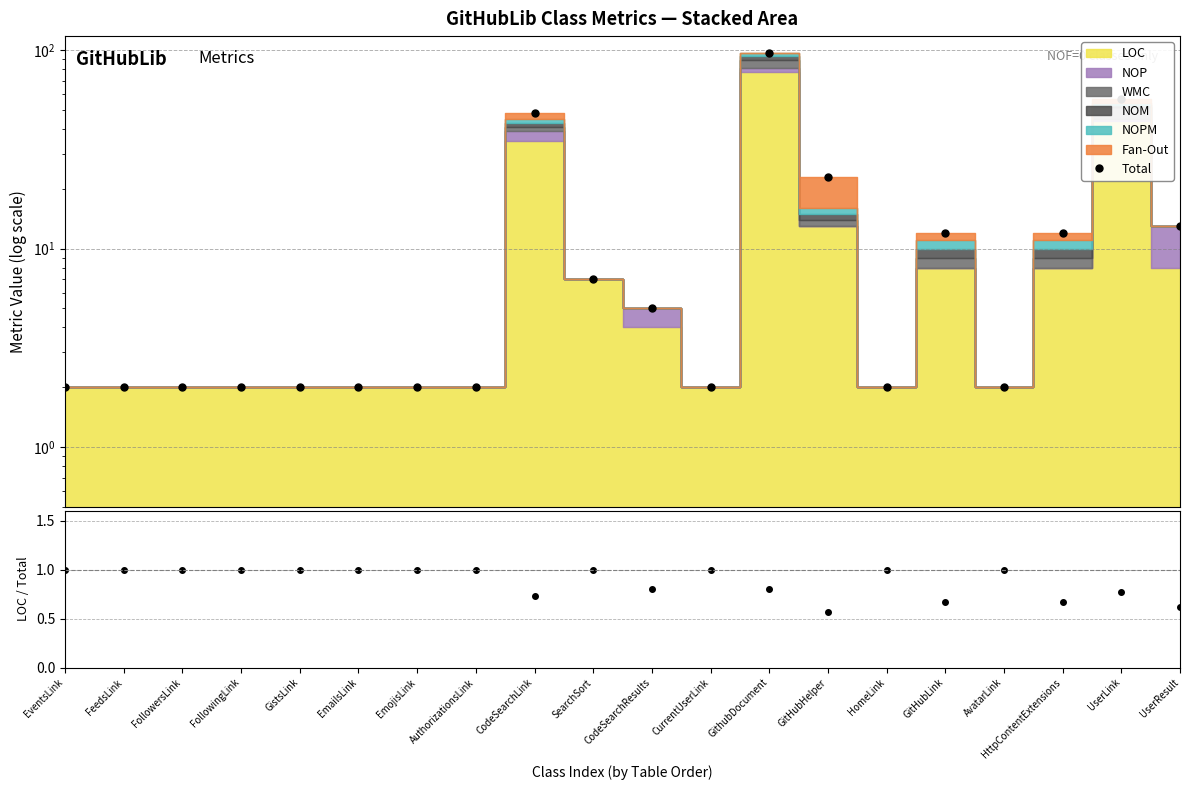

What is the average value of the Total series?

14.8